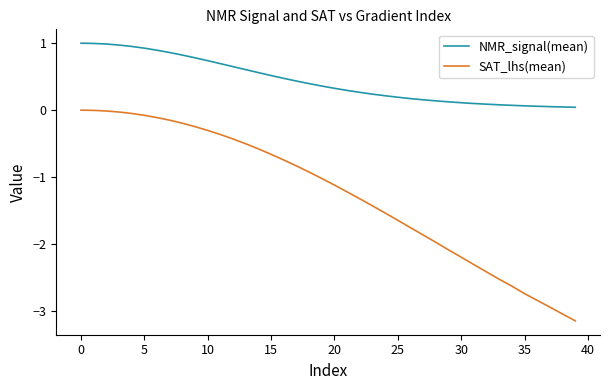

List the series in order of their peak value, lowest first.

SAT_lhs(mean), NMR_signal(mean)